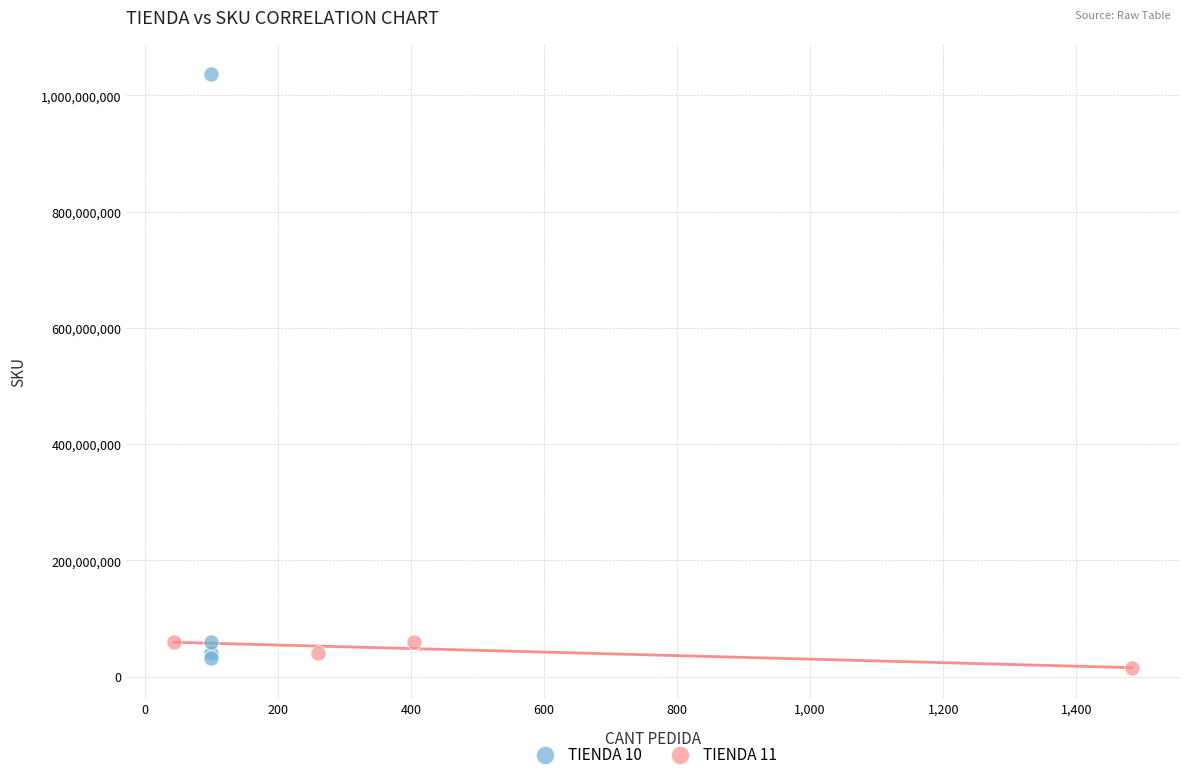

Which series contains the highest Y value?

TIENDA 10